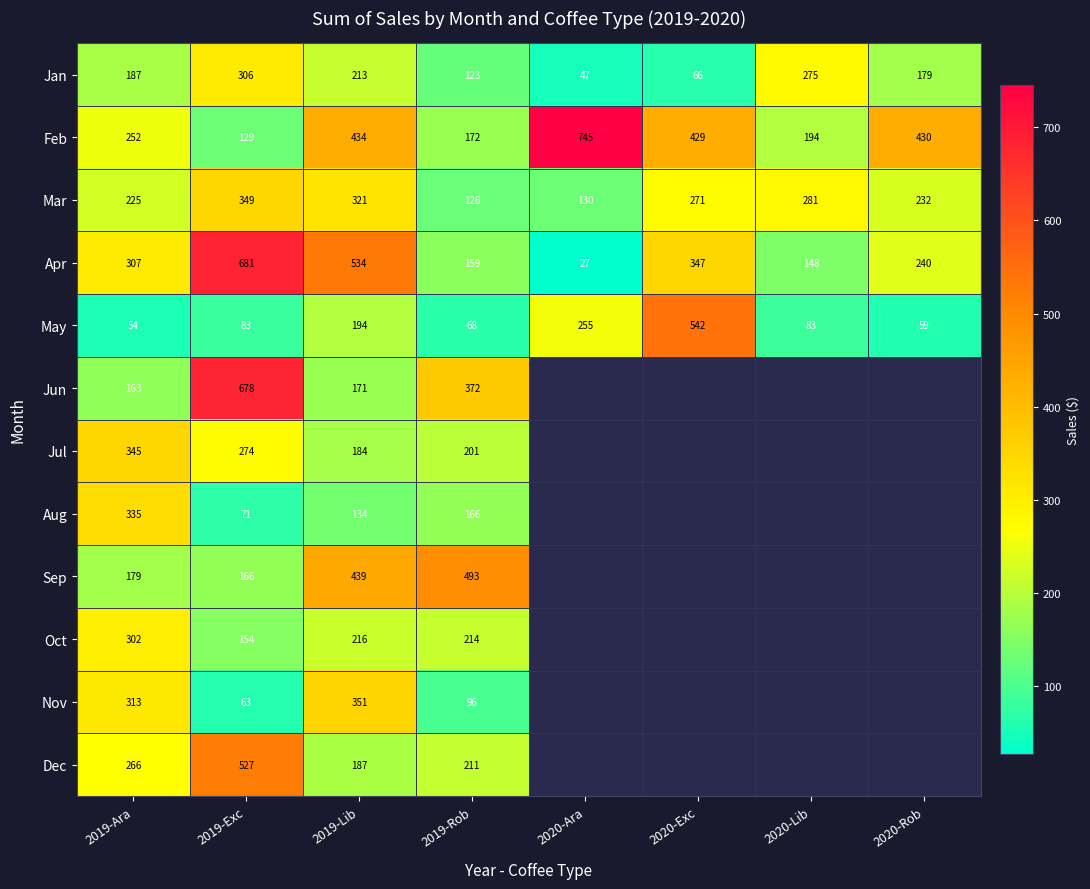

What is the smallest value displayed?

27.0